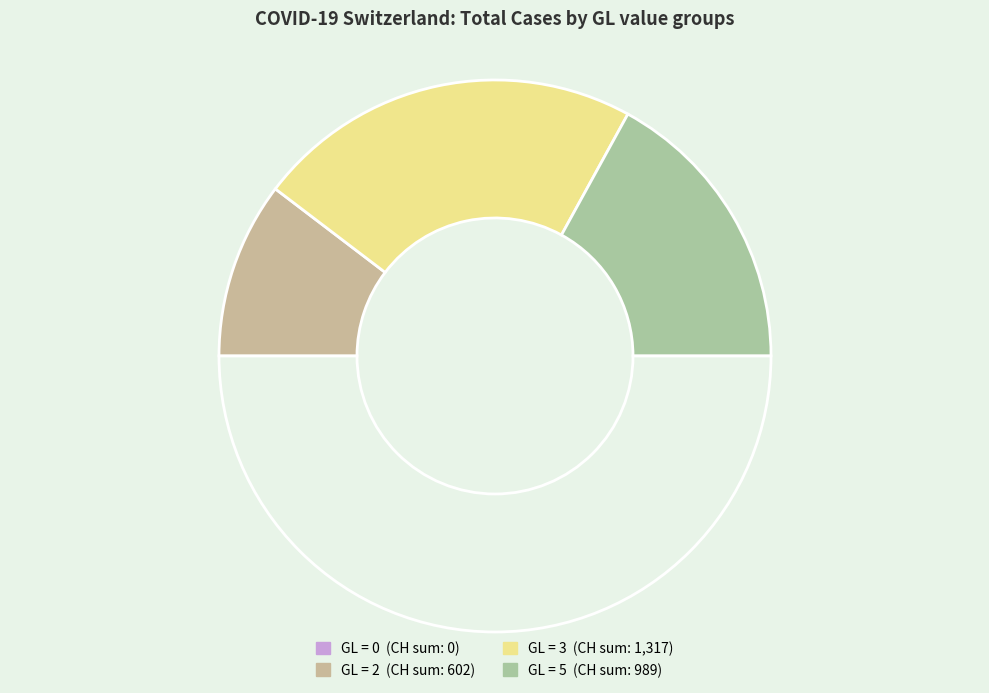

What is the smallest slice in the pie chart?

GL=0